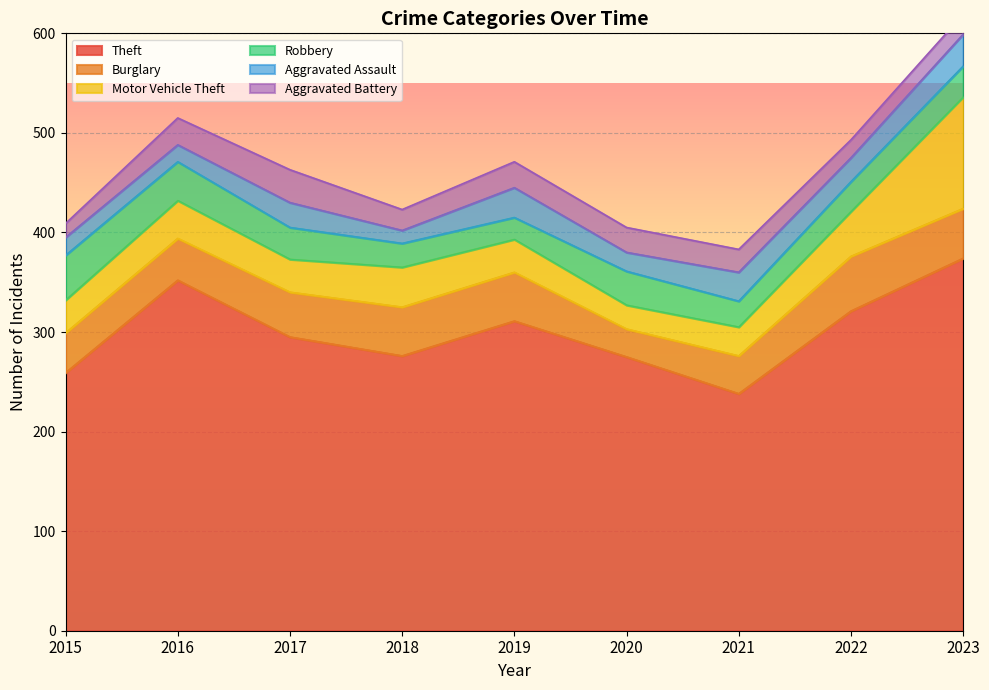

Does the chart display data point markers on the line(s)?

No